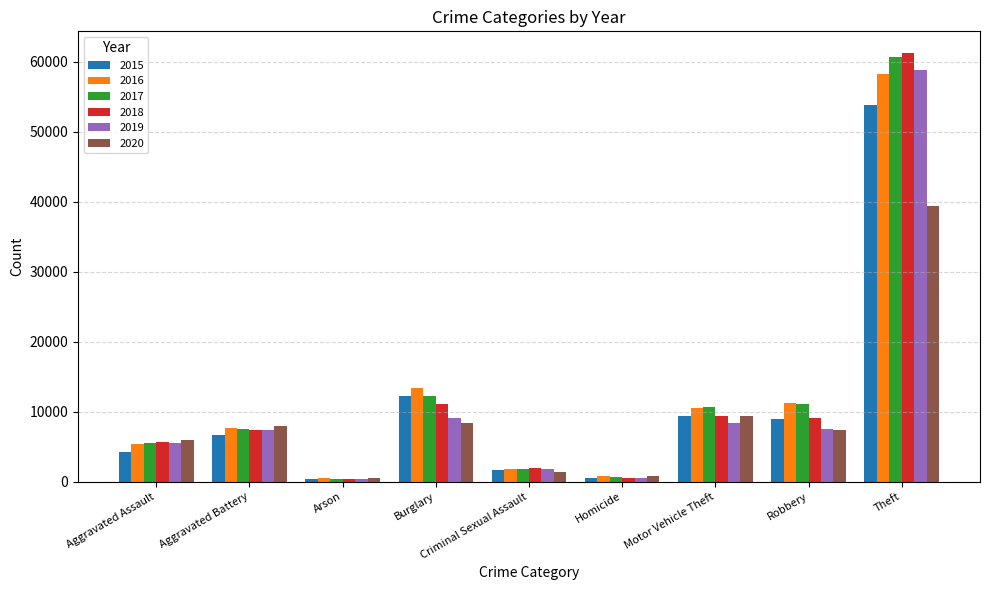

How many bars are there in each group?

6